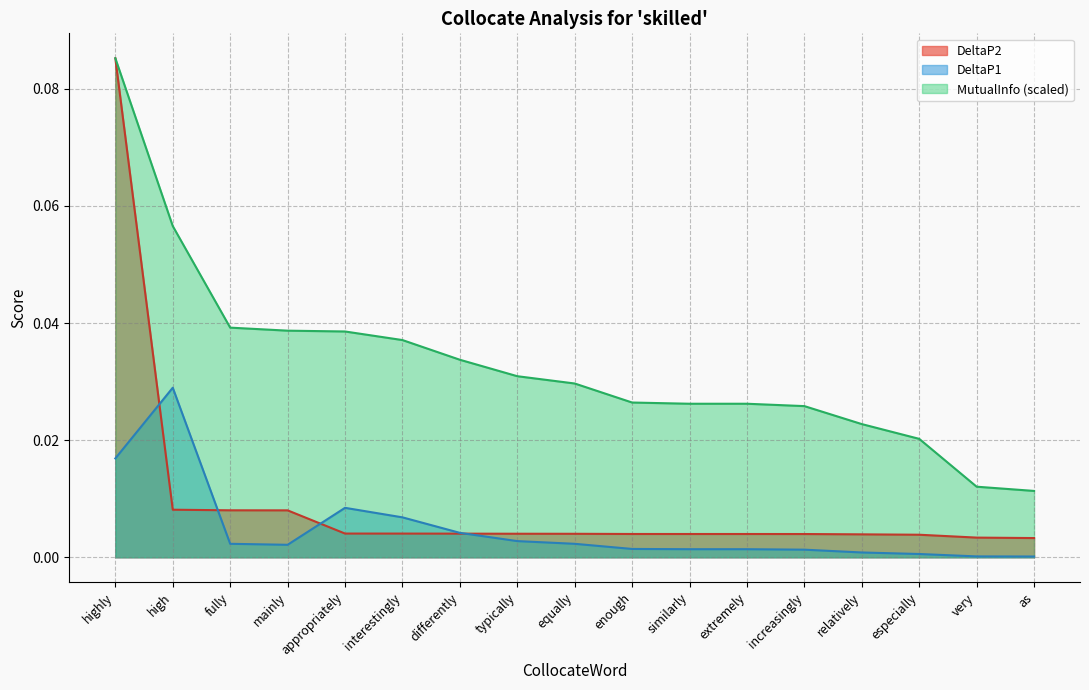

At which label does DeltaP2 reach its peak?

highly